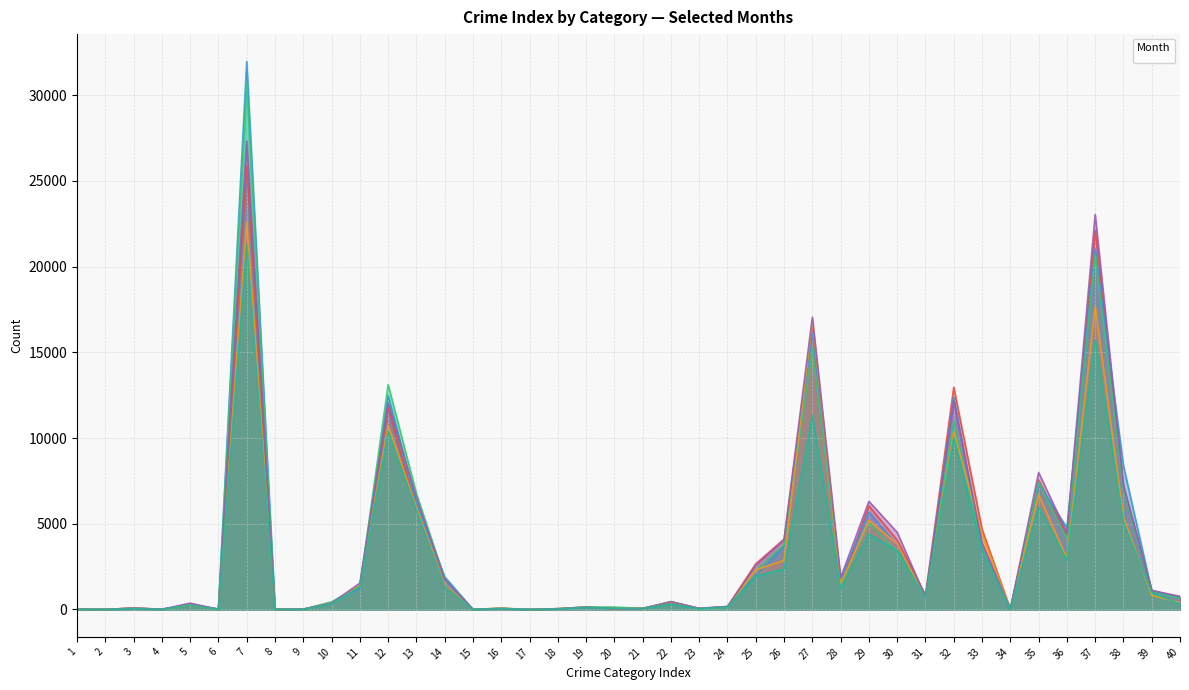

How many times do _2022_07 and _2019_09 cross each other?

17